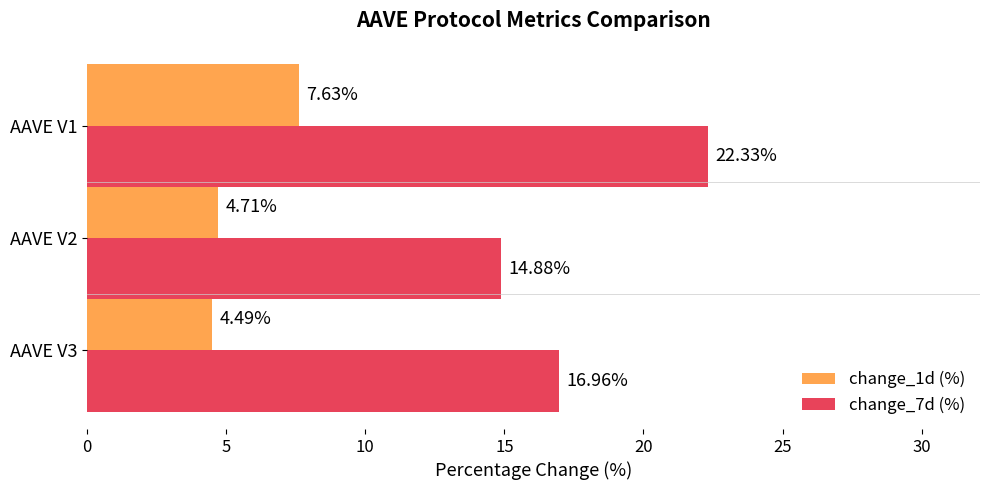

Which series has the widest spread of values?

change_7d (%)